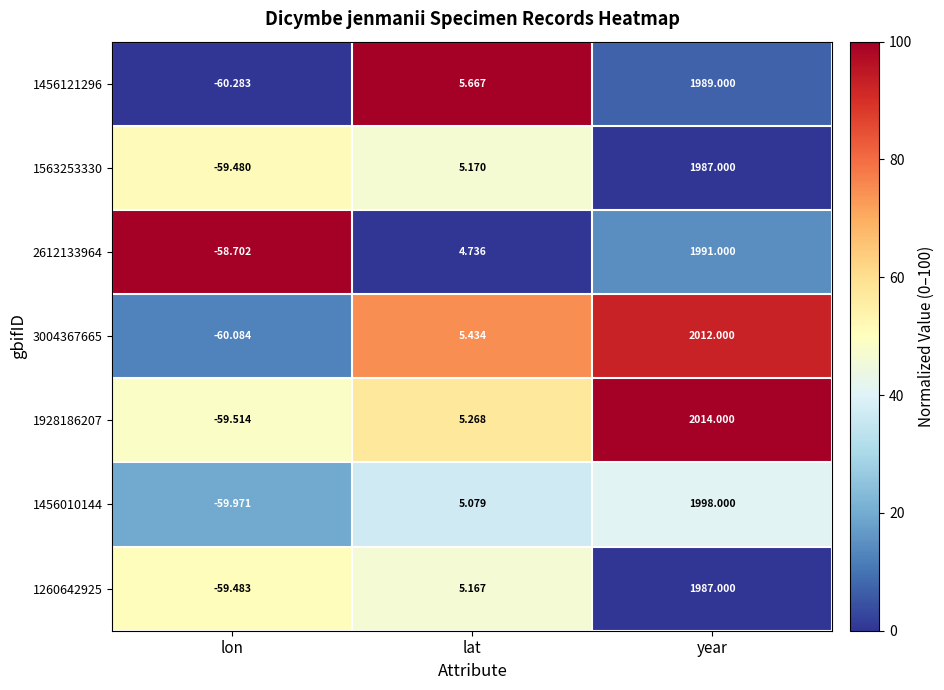

Which series has the largest total across all categories?

1928186207